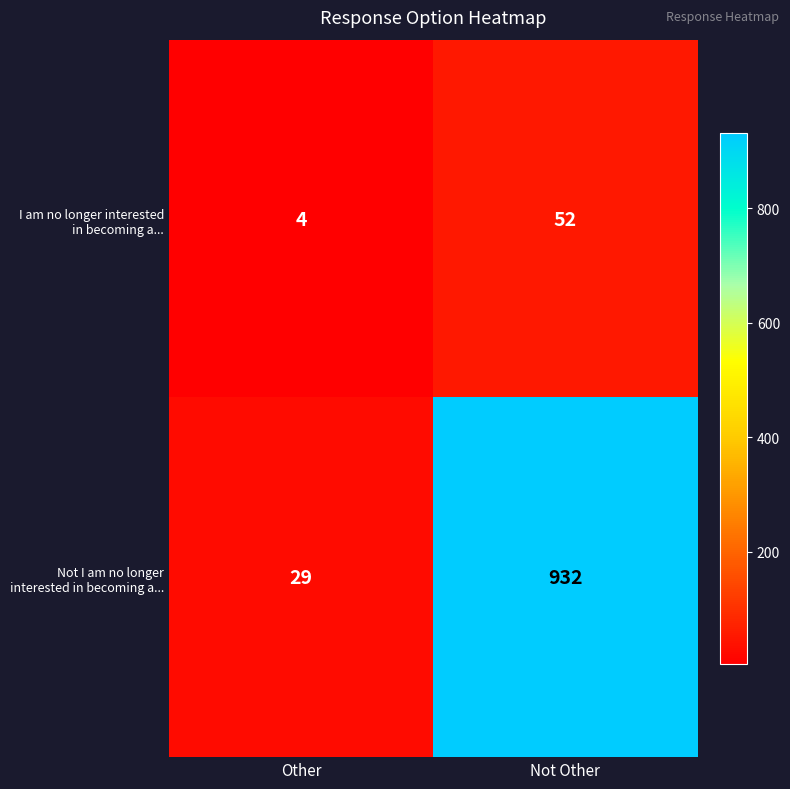

How many categories are shown in the chart?

2